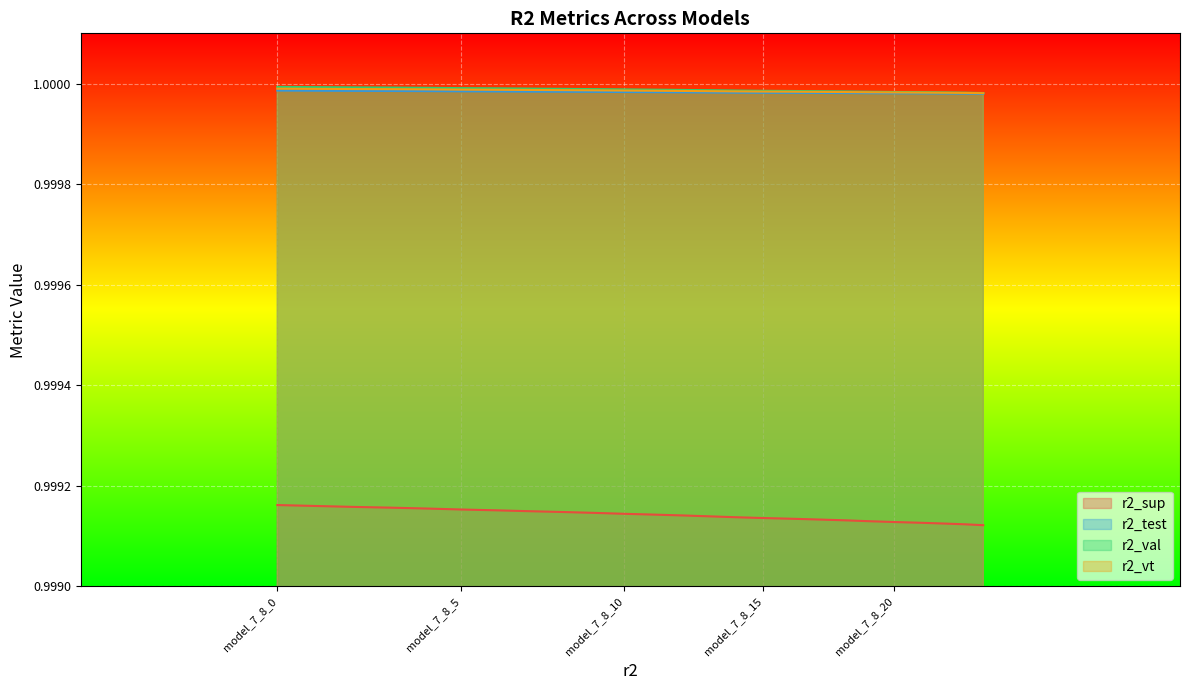

True or false: r2_test and r2_vt cross at least once.

False